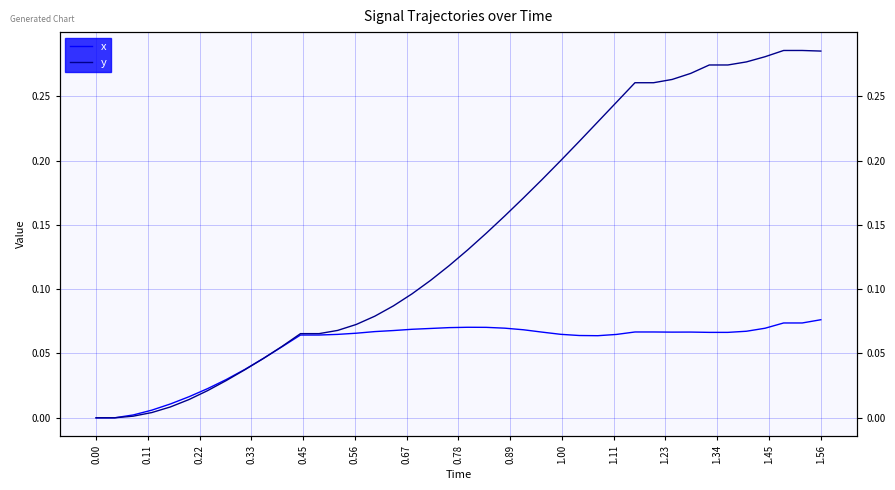

What is the value of the x point at the 39th from the left?

0.1